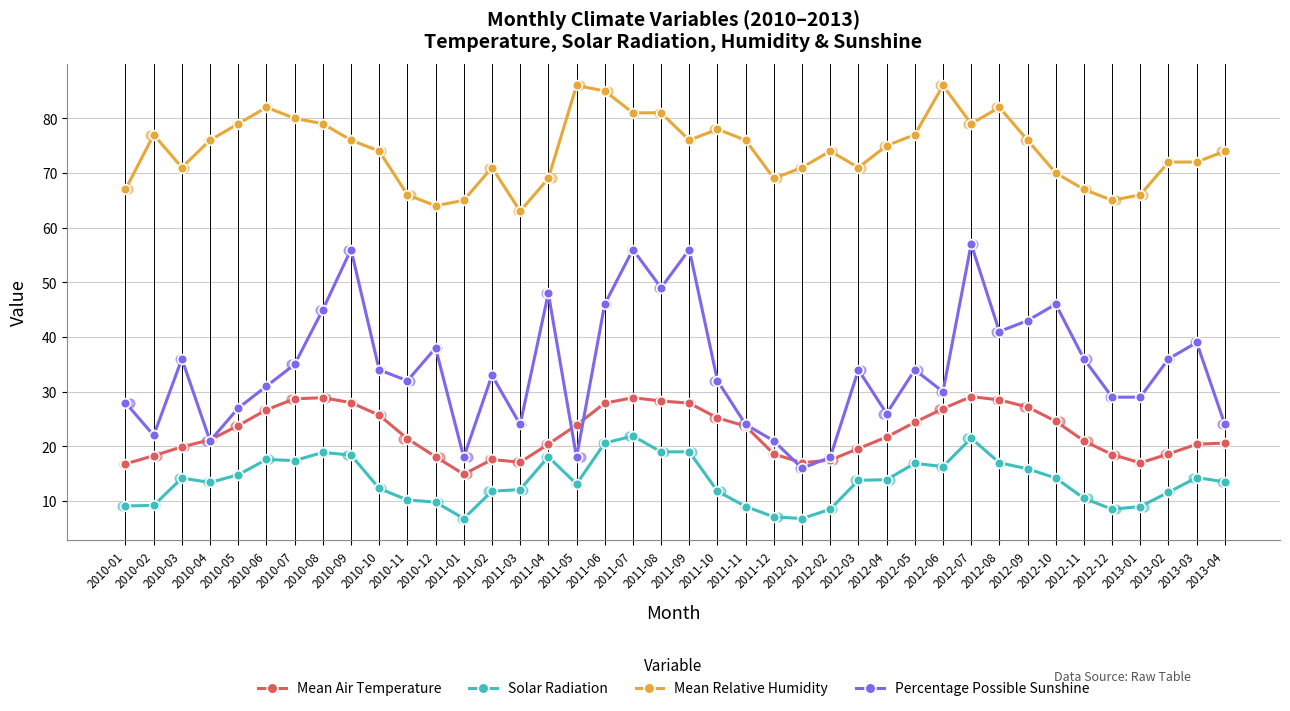

Which series reaches the minimum Y coordinate?

Solar Radiation